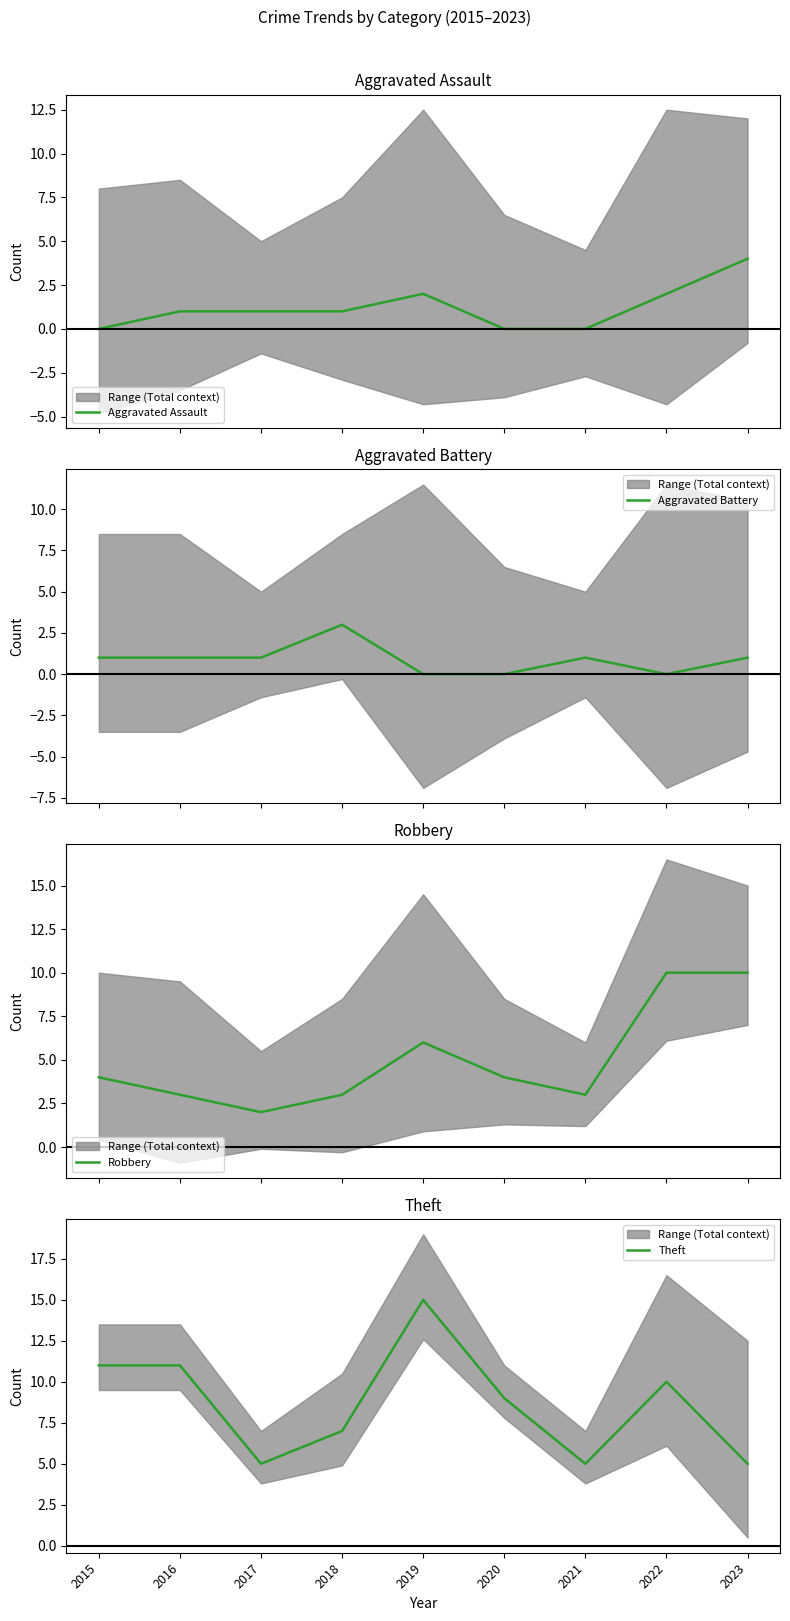

Is it true that Robbery equals 3 at 2018?

True